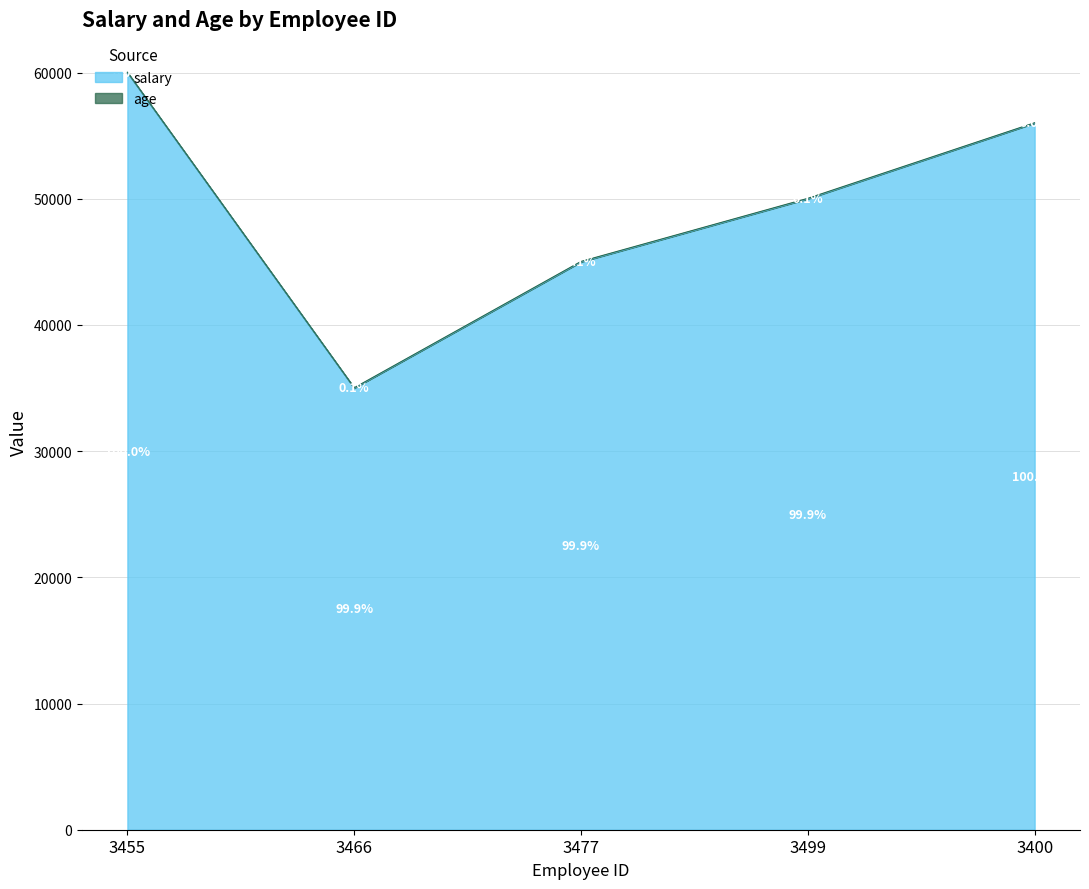

What is the value of the 3rd point from the left?

45000